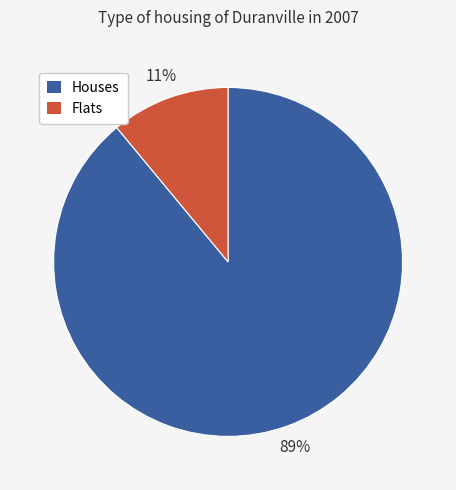

To the nearest percent, what is the difference between the largest and smallest slice percentages?

78%